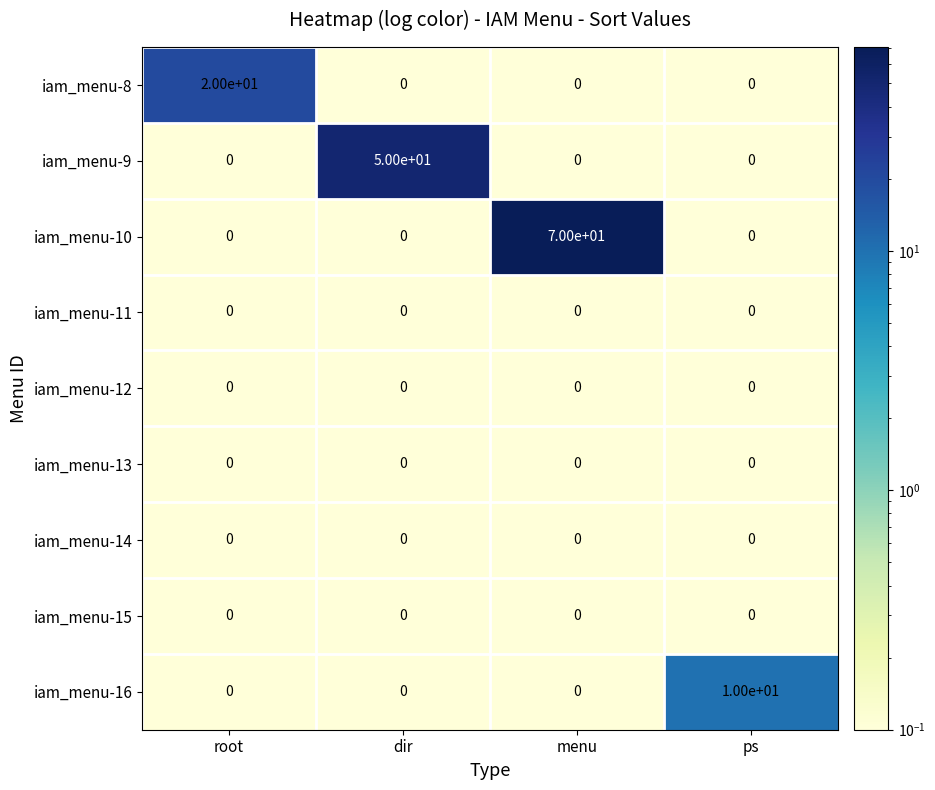

Count the iam_menu-10 values in the range 0 to 70.

4